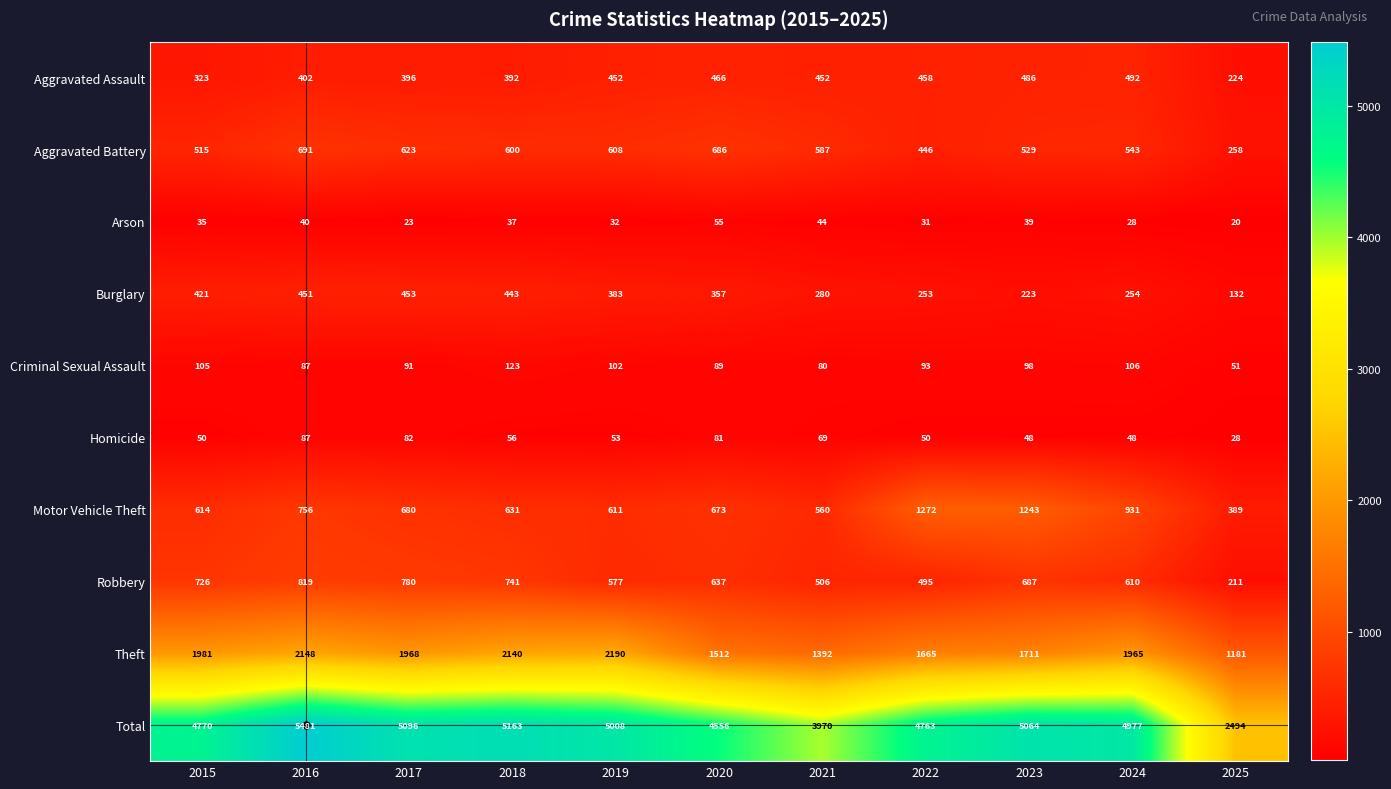

What is the difference between the Total values at 2015 and 2021?

800